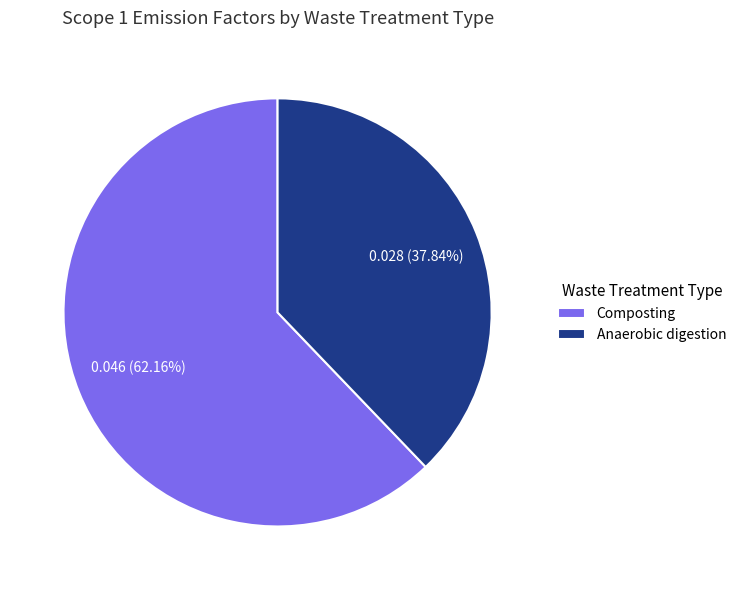

What percentage is NOT represented by Anaerobic digestion?

62.2%